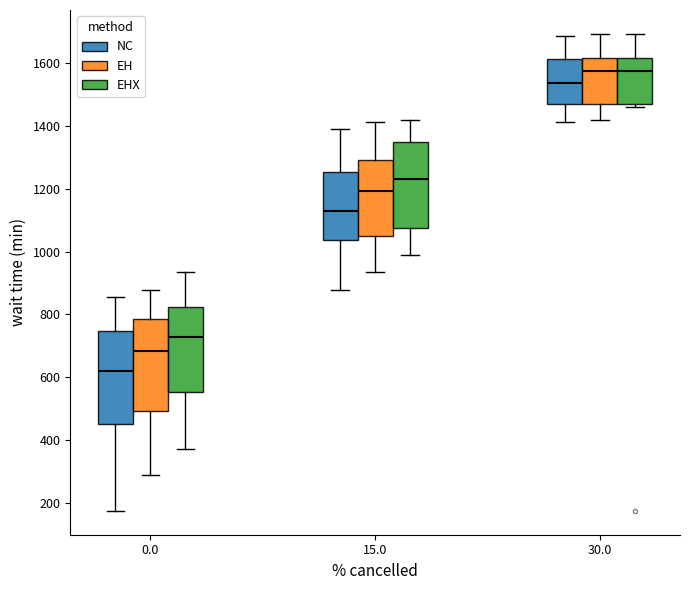

Reading left to right, transcribe this box plot: for each box, give where its median line is, the range the box spans, and where its two whiskers end, as read against the y-axis. The values are not printed on the chart, so give them approximately, as read against the axis.

0.0 (NC): median 620, box 460 to 740, whiskers 180 to 860
0.0 (EH): median 680, box 500 to 780, whiskers 280 to 880
0.0 (EHX): median 720, box 560 to 820, whiskers 380 to 940
15.0 (NC): median 1140, box 1040 to 1260, whiskers 880 to 1400
15.0 (EH): median 1200, box 1060 to 1300, whiskers 940 to 1420
15.0 (EHX): median 1240, box 1080 to 1340, whiskers 980 to 1420
30.0 (NC): median 1540, box 1480 to 1620, whiskers 1420 to 1680
30.0 (EH): median 1580, box 1480 to 1620, whiskers 1420 to 1700
30.0 (EHX): median 1580, box 1480 to 1620, whiskers 1460 to 1700